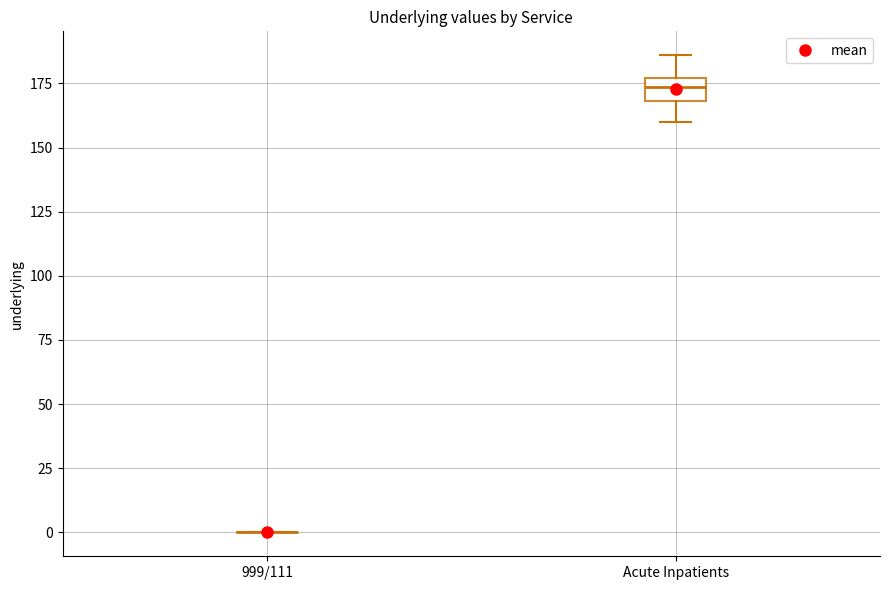

Where does the upper whisker of the box for Acute Inpatients end on the y-axis? The values are not printed on the chart, so give them approximately, as read against the axis.

185